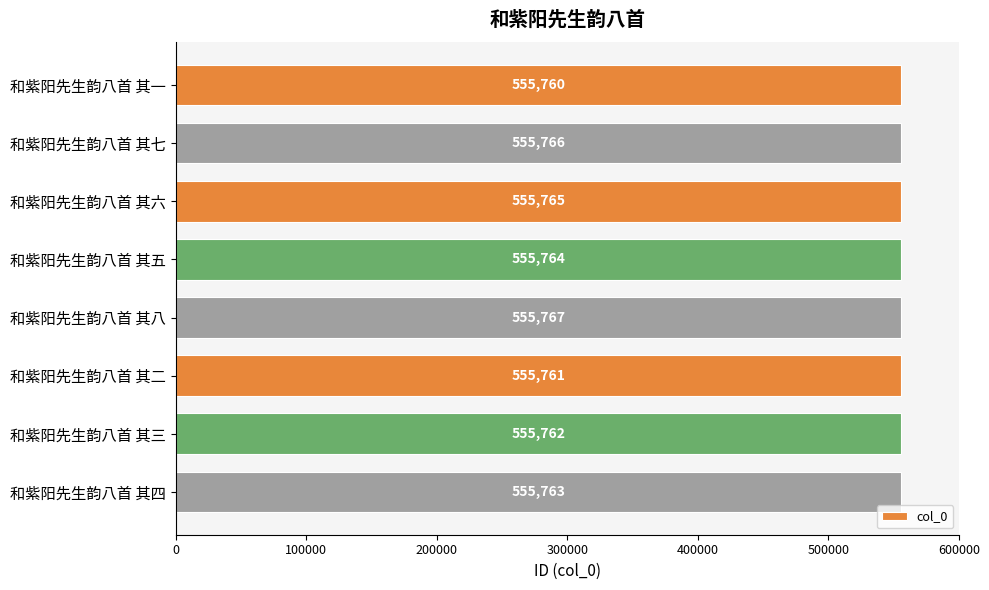

What is the label of the 4th bar from the bottom?

和紫阳先生韵八首 其八